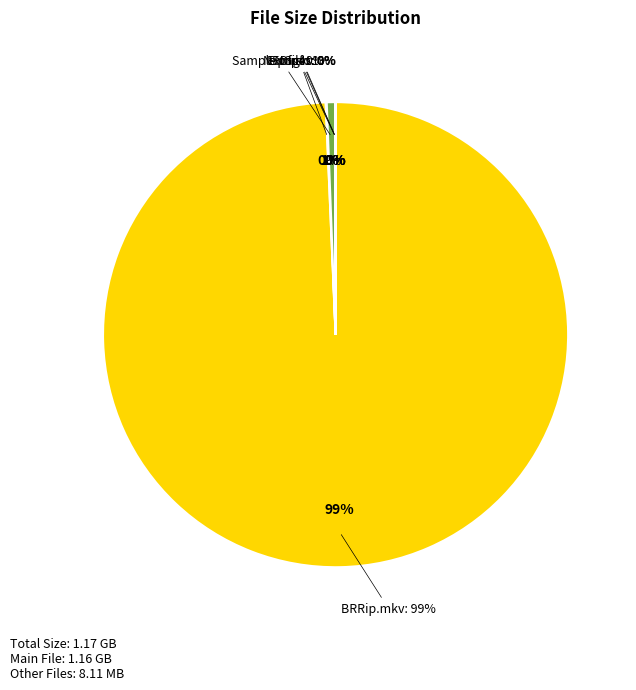

Rank the categories by value from lowest to highest.

sceneunderground
org.txt, enjoy.txt, Torrent from
Demonoid.me.txt, Torrent from
AhaShare.com.txt, ameet6233.txt, SiNiSTER NFO.nfo, Subs/Boss Engira
Baskaran_ENG.srt, Boss Engira Baskaran
(2010).png, Sample/Sample.mp4, Boss Engira Baskaran
(2010) Tamil BRRip